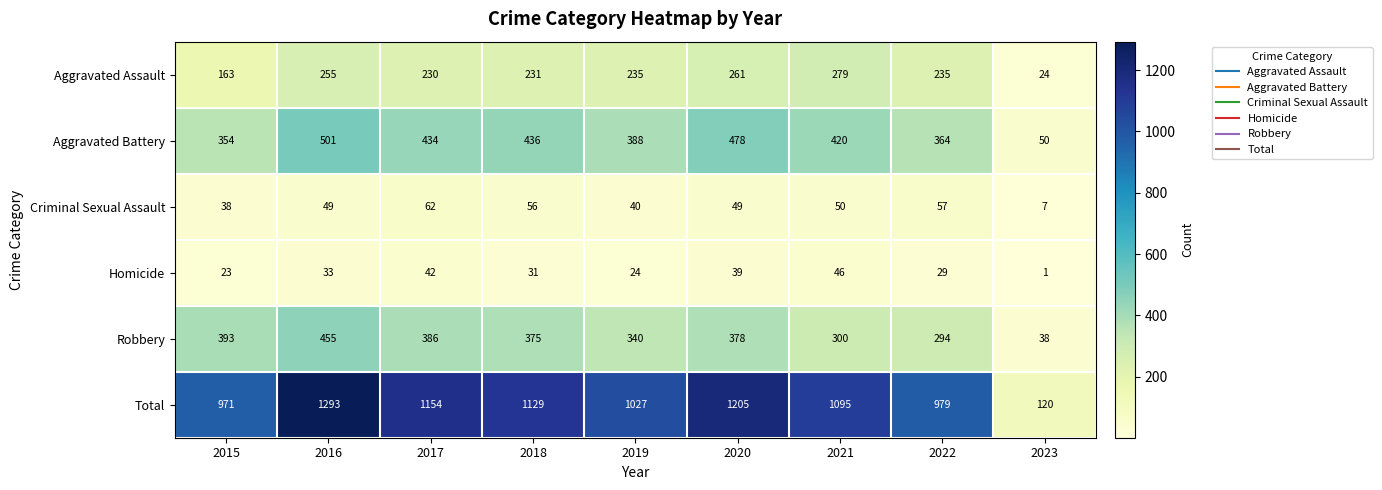

At which category is the sum across all series the highest?

2016